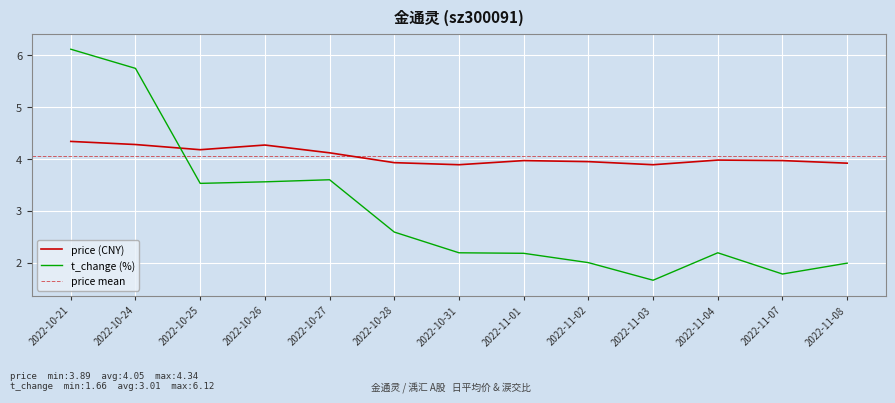

Where is the first local maximum for price?

2022-10-26